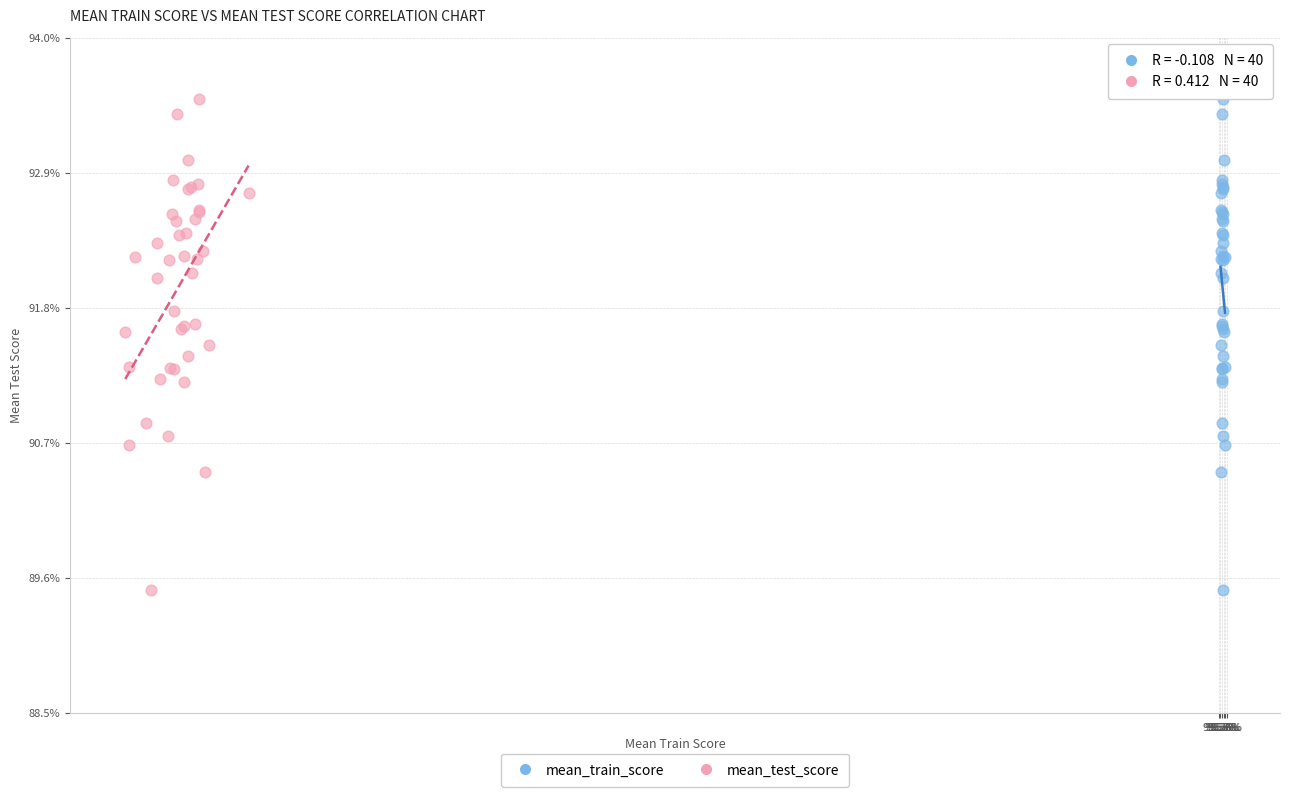

What are all the series names shown in the legend?

mean_train_score, mean_test_score